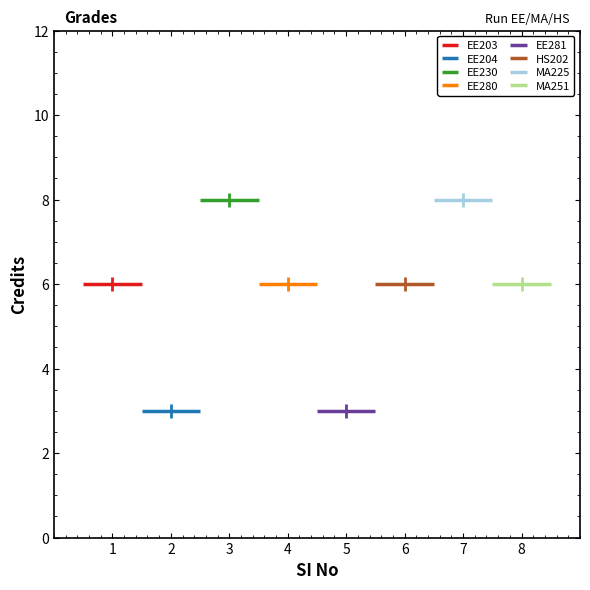

How many categories are shown in the chart?

8